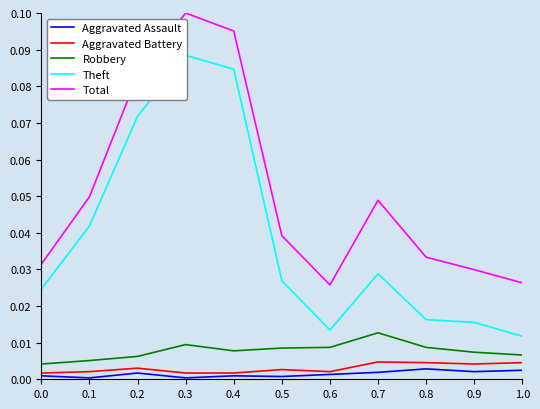

True or false: Aggravated Assault and Theft intersect in this chart.

False